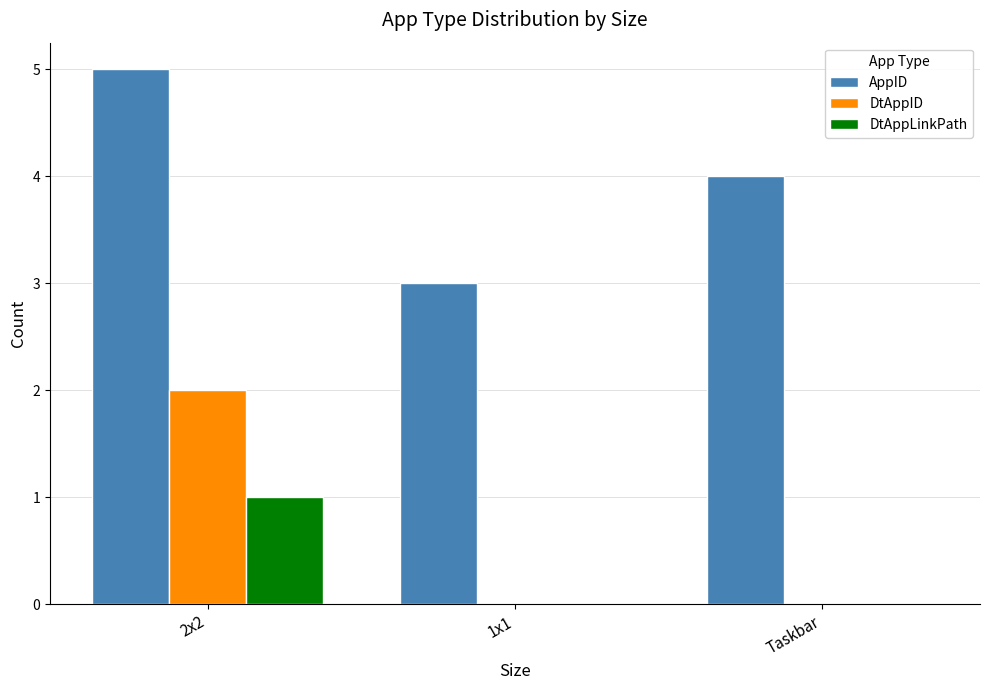

Which series changed the most between 2x2 and Taskbar?

DtAppID